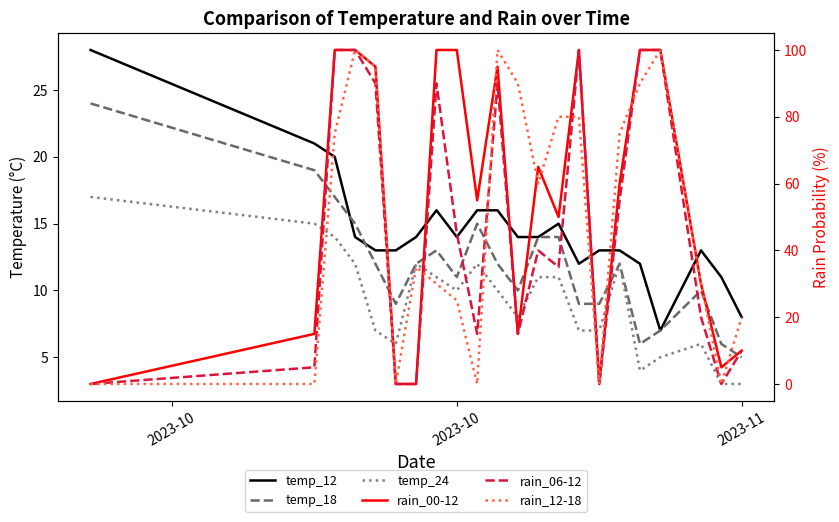

Where is rain_06-12 nearest to the value 50?

2023-10